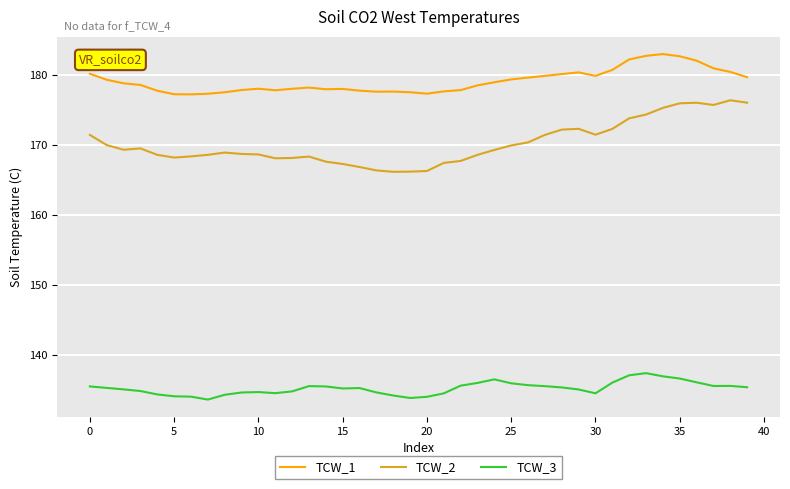

True or false: TCW_1 and TCW_2 intersect in this chart.

False